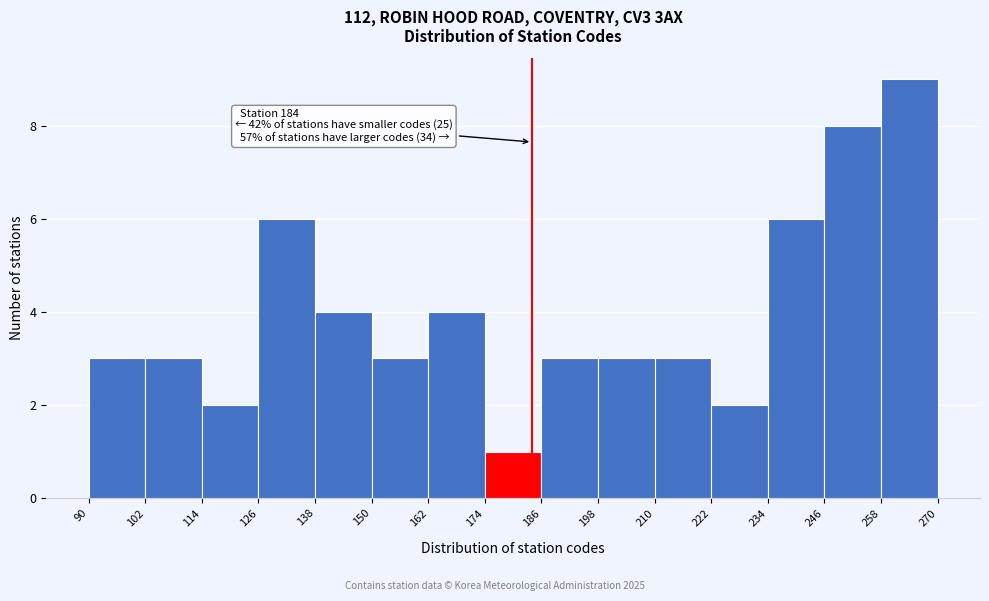

Over which range of the x-axis is the bar tallest?

258 to 270